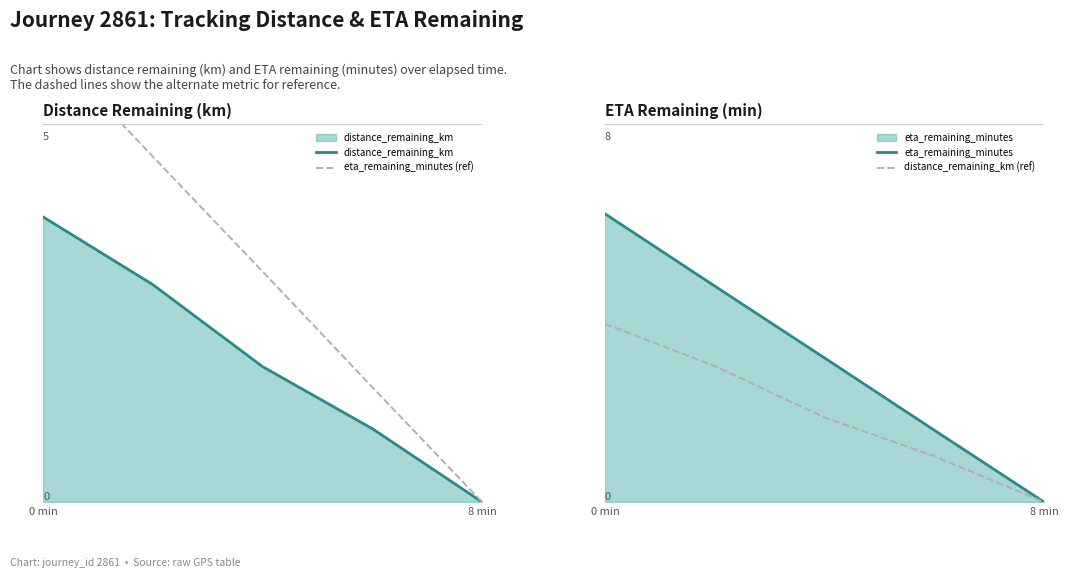

List the series in order of their peak value, highest first.

eta_remaining_minutes (ref), eta_remaining_minutes, distance_remaining_km, distance_remaining_km (ref)